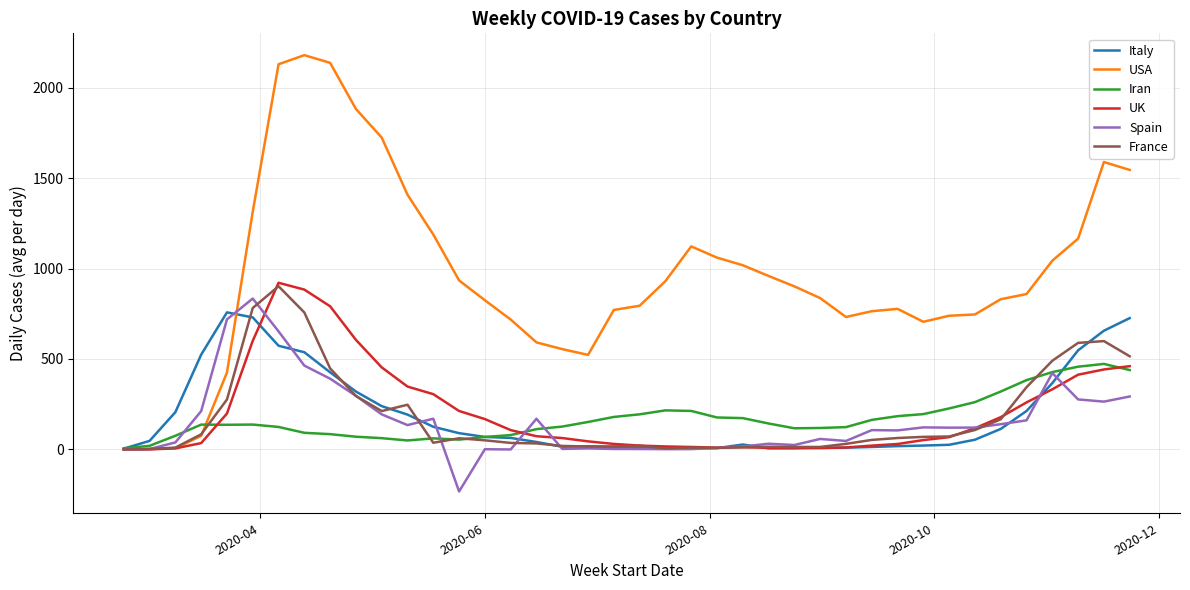

Which series has the largest total across all categories?

USA